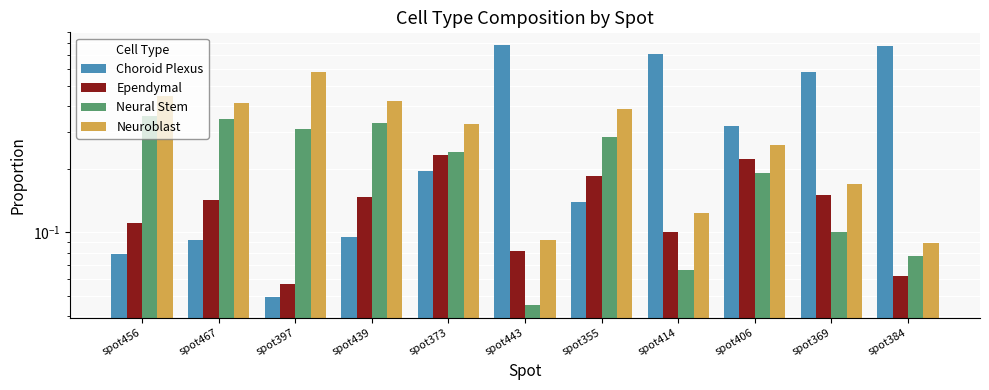

List the series in order of their peak value, lowest first.

Ependymal, Neural Stem, Neuroblast, Choroid Plexus